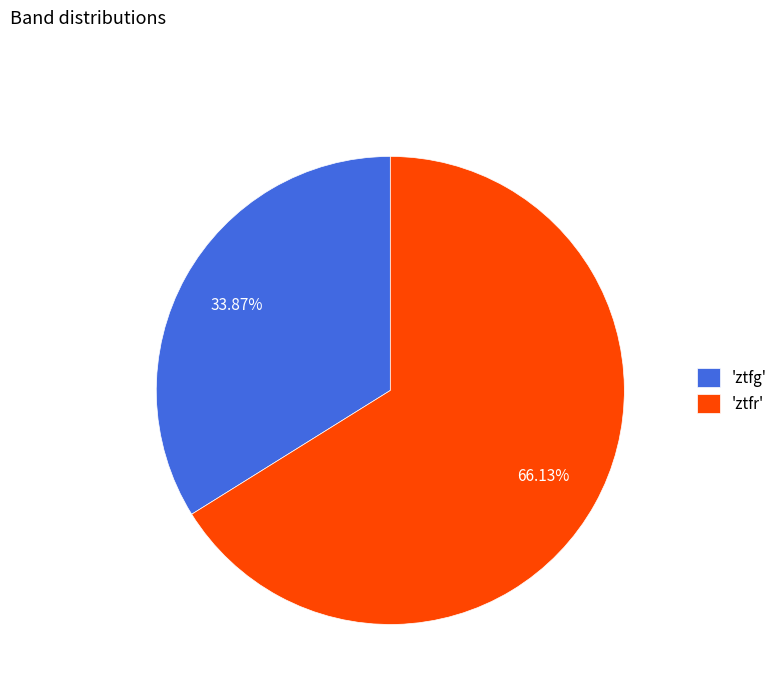

What is the ratio of the value at 'ztfr' to the value at 'ztfg'?

2.0